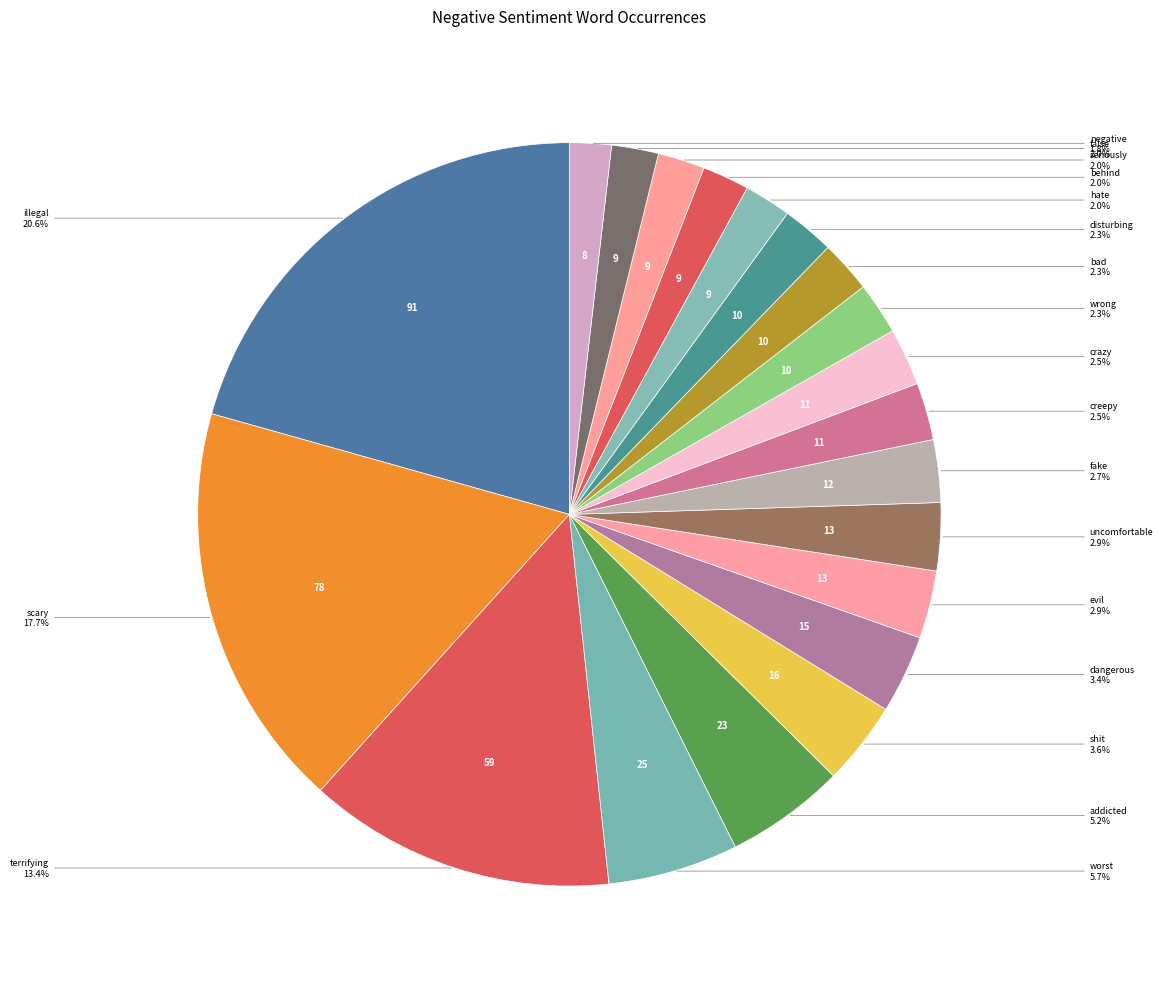

Do worst and scary together represent more than half of the pie?

No